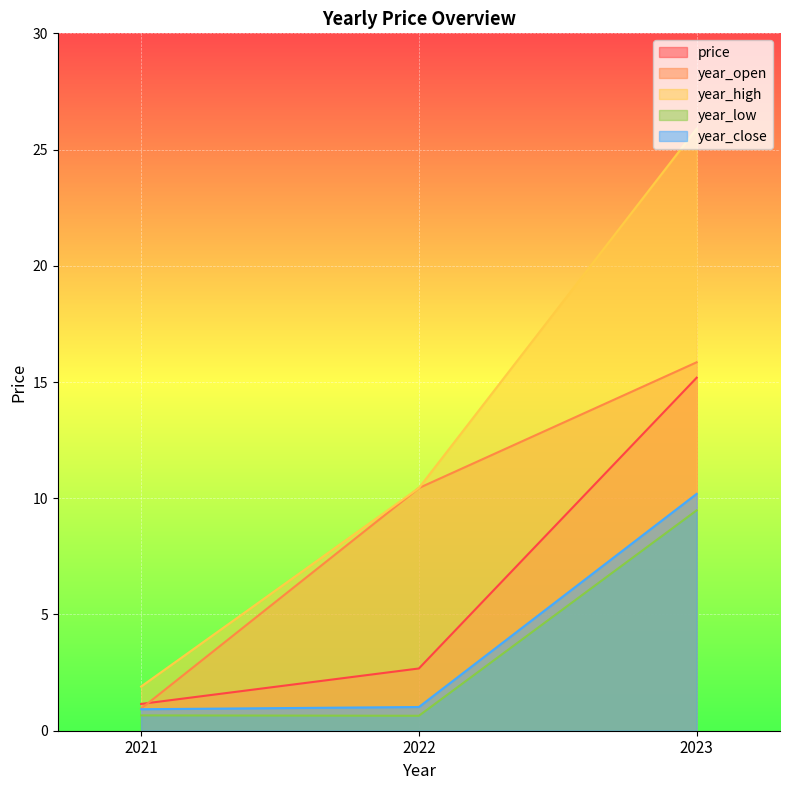

What is the sum of the year_high values at 2022 and 2023?

36.3